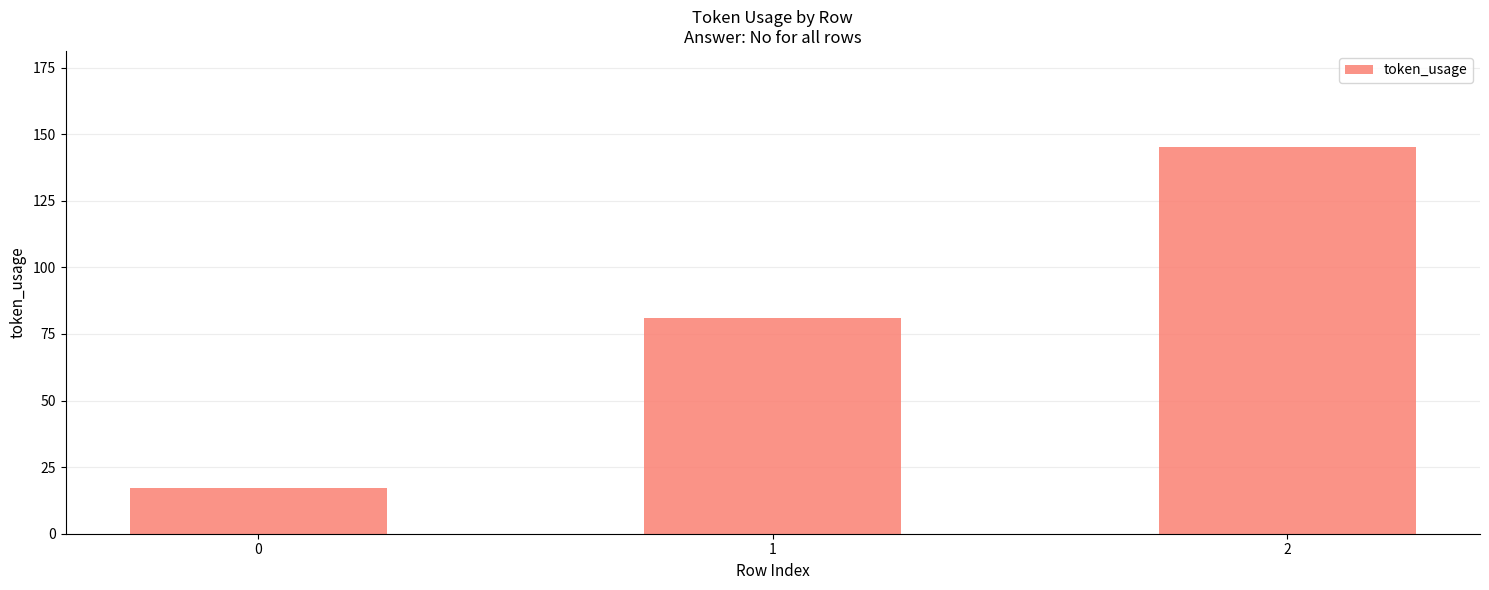

Rank the categories by value from highest to lowest.

2, 1, 0